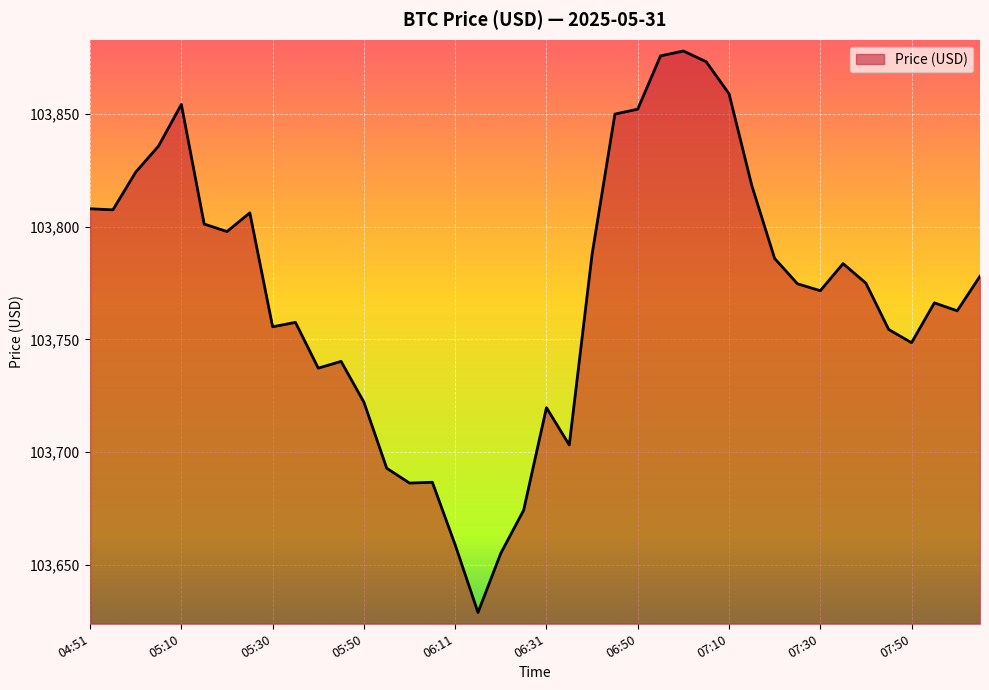

What is the minimum value shown in the chart?

103629.0